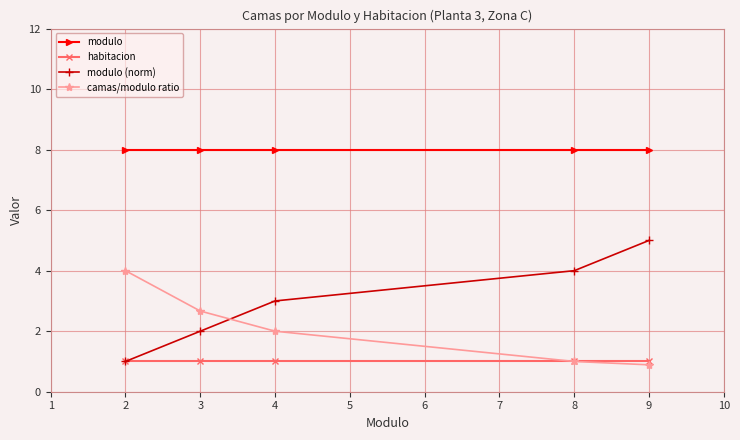

Is this an area chart (filled region under the line)?

No